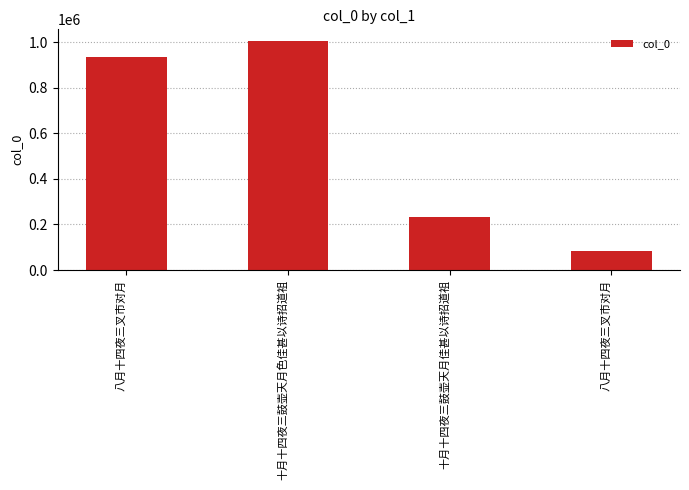

Does the chart contain any negative values?

No